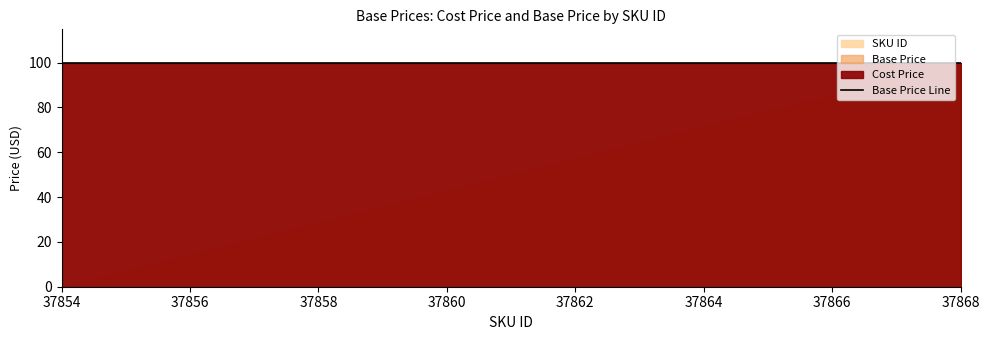

True or false: Base Price and Cost Price intersect in this chart.

False